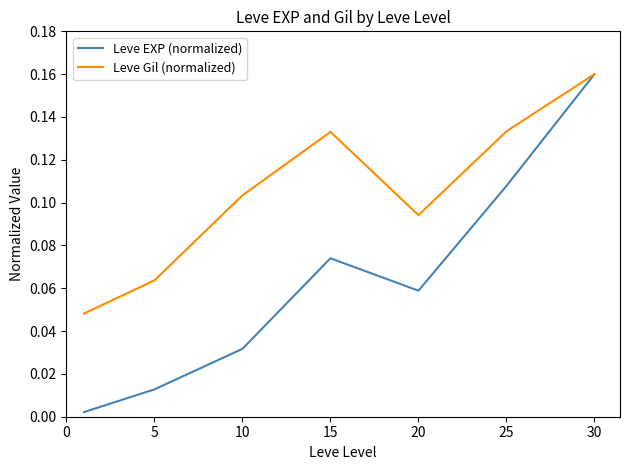

Which series has the largest range (max minus min)?

Leve EXP (normalized)